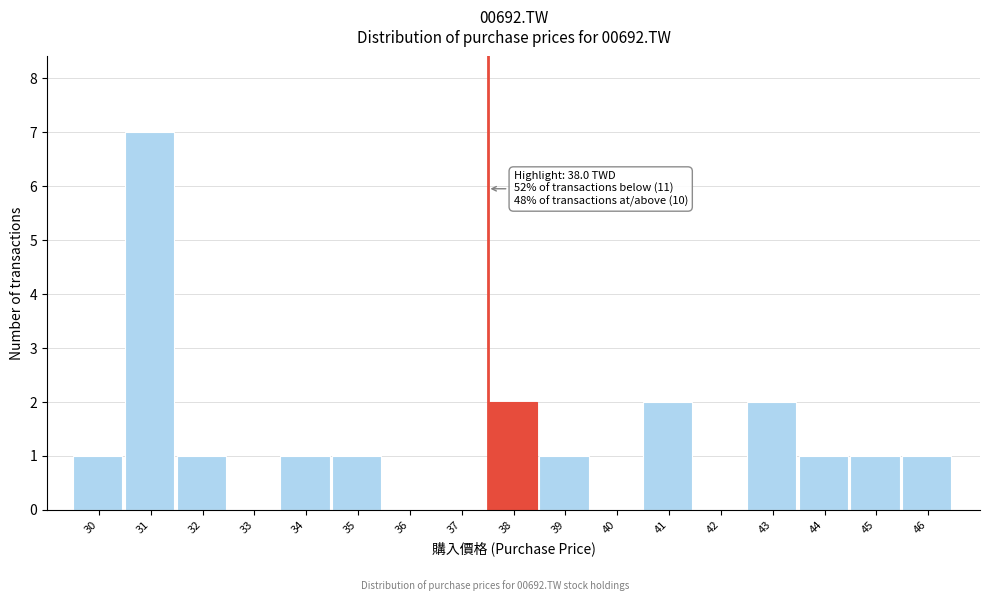

Reading left to right, what are all the values shown in this chart?

30=1	31=7	32=1	33=0	34=1	35=1	36=0	37=0	38=2	39=1	40=0	41=2	42=0	43=2	44=1	45=1	46=1